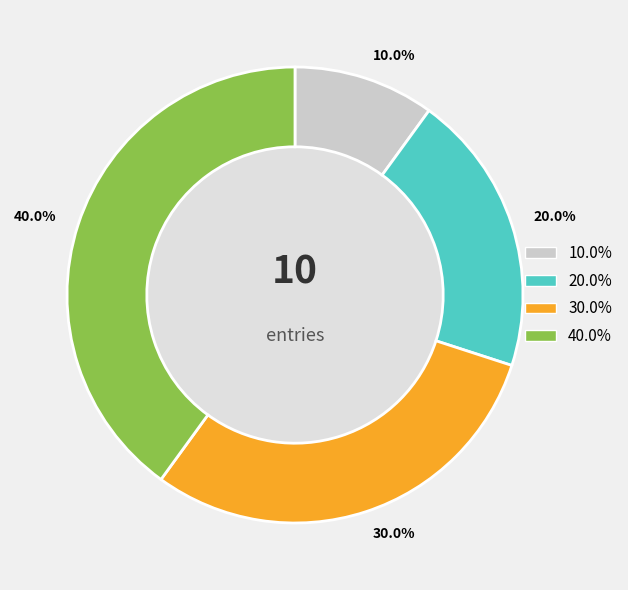

What is the total percentage of 30.0% and 20.0%?

50.0%